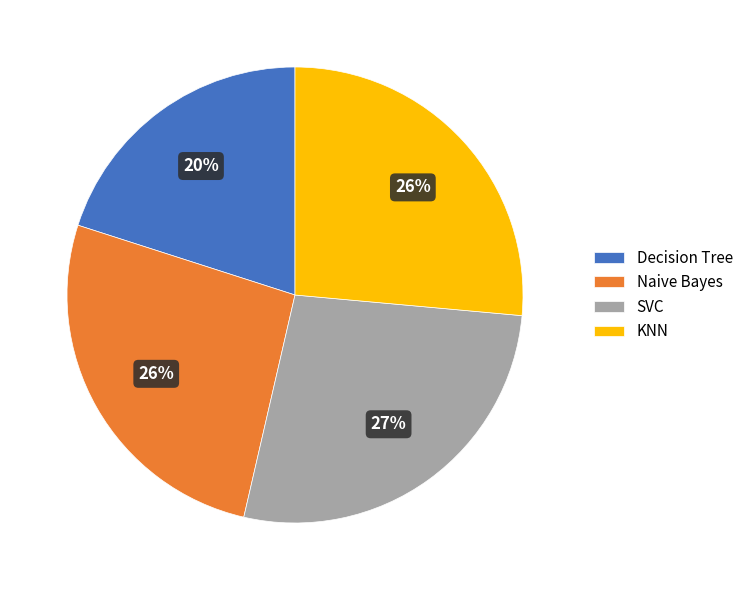

To the nearest percent, what portion does KNN represent?

26%